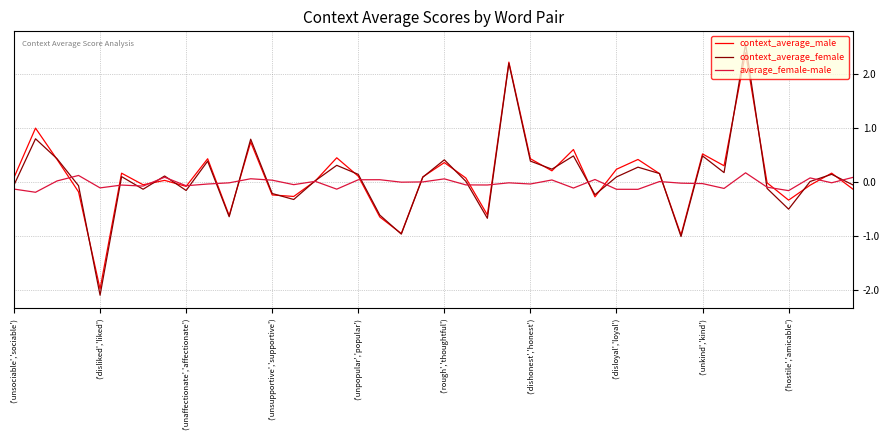

What are all the series names shown in the legend?

context_average_male, context_average_female, average_female-male